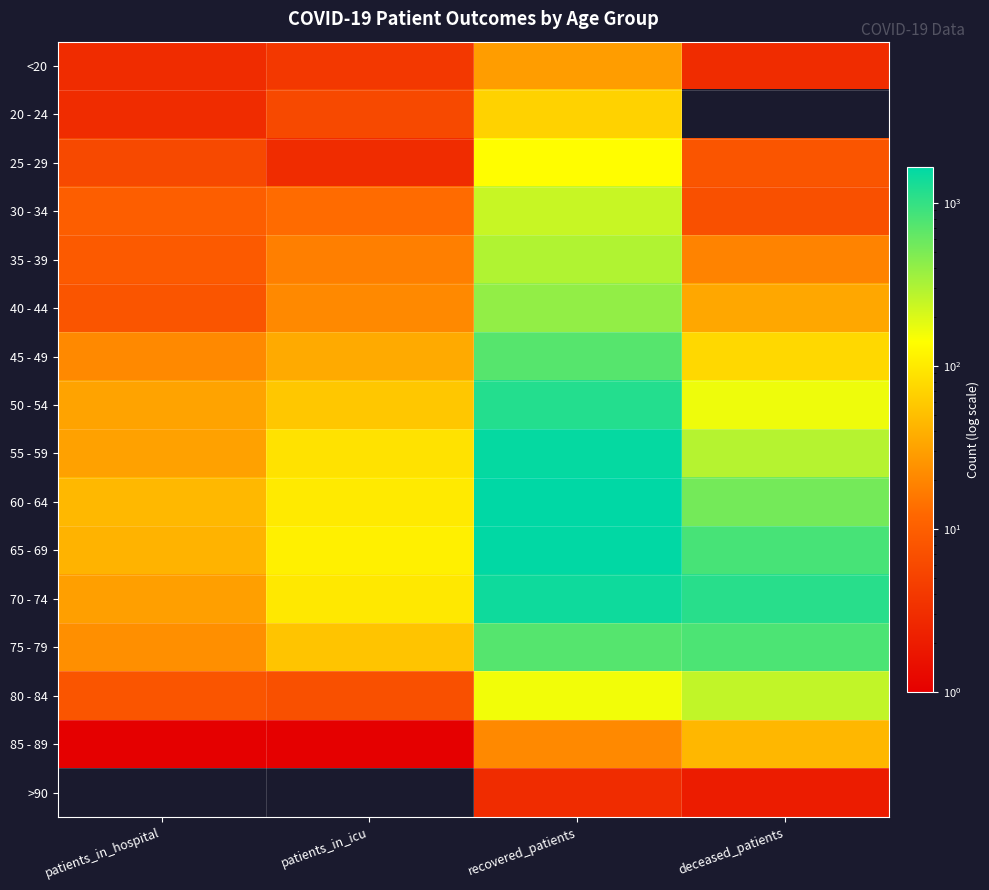

Reading left to right, list all the values displayed in this chart.

<20: patients_in_hospital=3	patients_in_icu=4	recovered_patients=29	deceased_patients=3
20 - 24: patients_in_hospital=3	patients_in_icu=6	recovered_patients=68	deceased_patients=0
25 - 29: patients_in_hospital=6	patients_in_icu=3	recovered_patients=137	deceased_patients=8
30 - 34: patients_in_hospital=10	patients_in_icu=13	recovered_patients=240	deceased_patients=7
35 - 39: patients_in_hospital=9	patients_in_icu=18	recovered_patients=297	deceased_patients=19
40 - 44: patients_in_hospital=8	patients_in_icu=21	recovered_patients=397	deceased_patients=34
45 - 49: patients_in_hospital=21	patients_in_icu=36	recovered_patients=710	deceased_patients=76
50 - 54: patients_in_hospital=32	patients_in_icu=57	recovered_patients=1161	deceased_patients=164
55 - 59: patients_in_hospital=31	patients_in_icu=89	recovered_patients=1558	deceased_patients=288
60 - 64: patients_in_hospital=45	patients_in_icu=101	recovered_patients=1665	deceased_patients=535
65 - 69: patients_in_hospital=42	patients_in_icu=112	recovered_patients=1633	deceased_patients=827
70 - 74: patients_in_hospital=30	patients_in_icu=98	recovered_patients=1437	deceased_patients=1125
75 - 79: patients_in_hospital=23	patients_in_icu=55	recovered_patients=722	deceased_patients=788
80 - 84: patients_in_hospital=8	patients_in_icu=7	recovered_patients=158	deceased_patients=256
85 - 89: patients_in_hospital=1	patients_in_icu=1	recovered_patients=21	deceased_patients=44
>90: patients_in_hospital=0	patients_in_icu=0	recovered_patients=3	deceased_patients=2